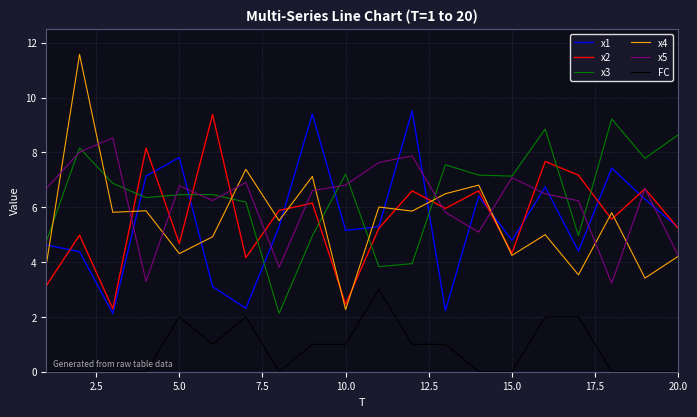

What is the maximum value for FC?

3.0